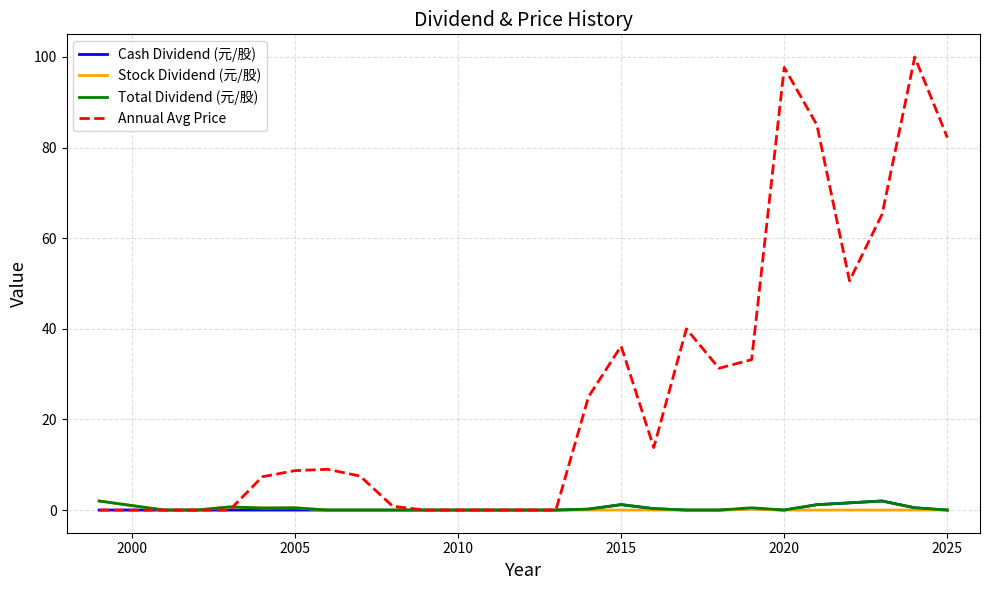

What is the maximum value shown in the chart?

100.0